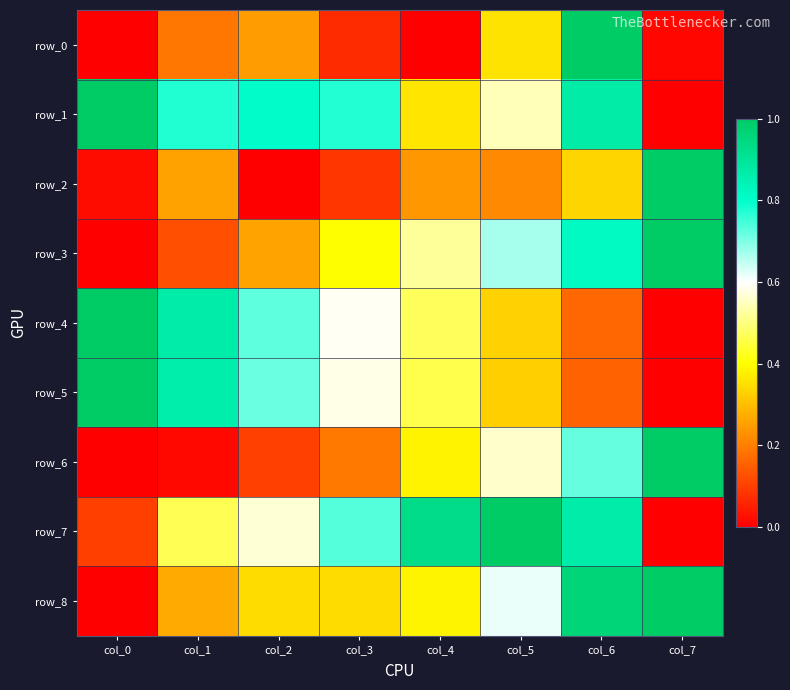

Reading right to left, transcribe all the data shown in this chart.

row_0: col_7=0.0	col_6=1.0	col_5=0.4	col_4=0.0	col_3=0.1	col_2=0.2	col_1=0.2	col_0=0.0
row_1: col_7=0.0	col_6=0.9	col_5=0.5	col_4=0.4	col_3=0.8	col_2=0.8	col_1=0.8	col_0=1.0
row_2: col_7=1.0	col_6=0.3	col_5=0.2	col_4=0.2	col_3=0.1	col_2=0.0	col_1=0.3	col_0=0.0
row_3: col_7=1.0	col_6=0.8	col_5=0.7	col_4=0.5	col_3=0.4	col_2=0.3	col_1=0.1	col_0=0.0
row_4: col_7=0.0	col_6=0.2	col_5=0.3	col_4=0.5	col_3=0.6	col_2=0.7	col_1=0.9	col_0=1.0
row_5: col_7=0.0	col_6=0.2	col_5=0.3	col_4=0.5	col_3=0.6	col_2=0.7	col_1=0.9	col_0=1.0
row_6: col_7=1.0	col_6=0.7	col_5=0.6	col_4=0.4	col_3=0.2	col_2=0.1	col_1=0.0	col_0=0.0
row_7: col_7=0.0	col_6=0.9	col_5=1.0	col_4=0.9	col_3=0.7	col_2=0.6	col_1=0.5	col_0=0.1
row_8: col_7=1.0	col_6=1.0	col_5=0.6	col_4=0.4	col_3=0.3	col_2=0.3	col_1=0.3	col_0=0.0